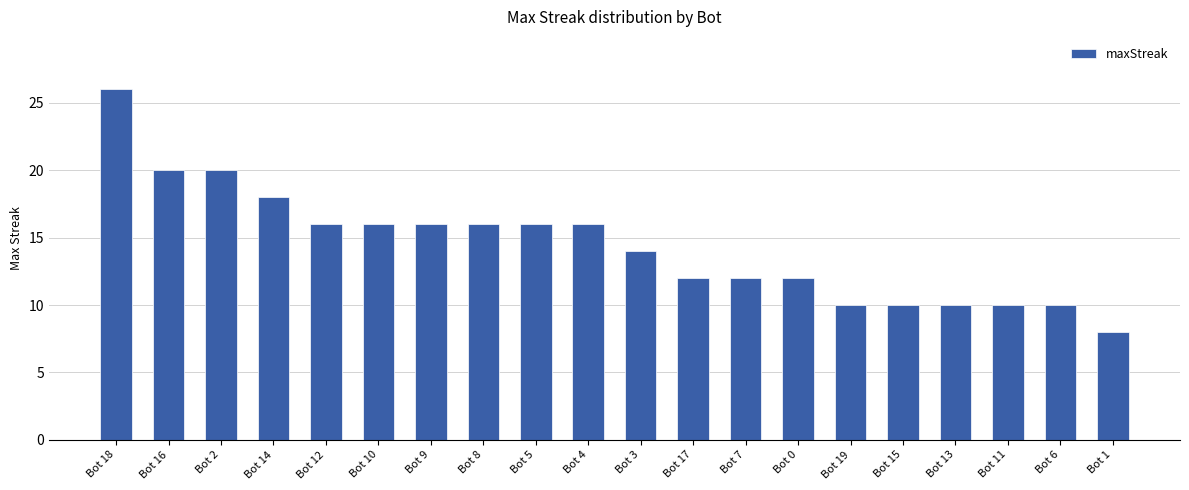

What is the ratio of the value at Bot 8 to the value at Bot 10?

1.0